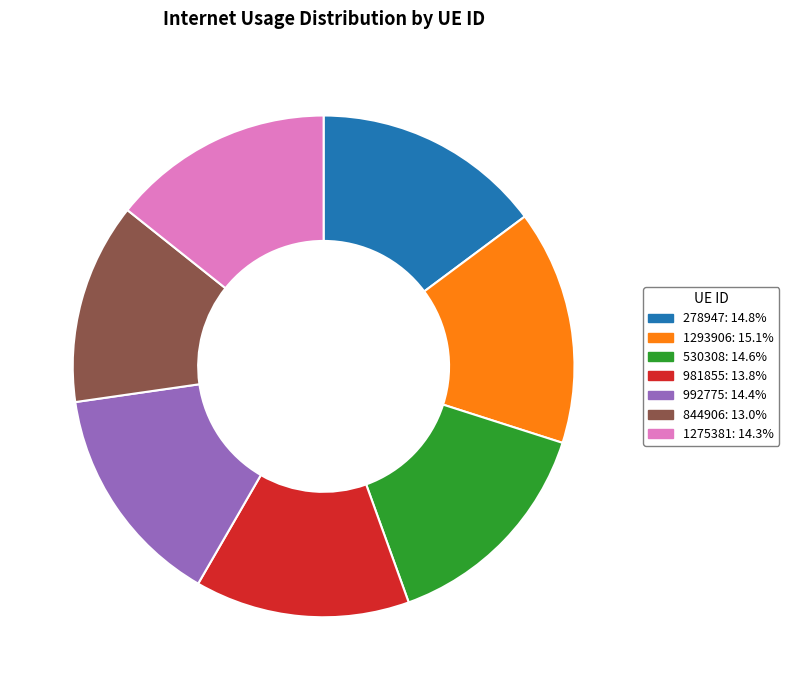

Combined, do 844906: 13.0% and 992775: 14.4% account for over 50%?

No